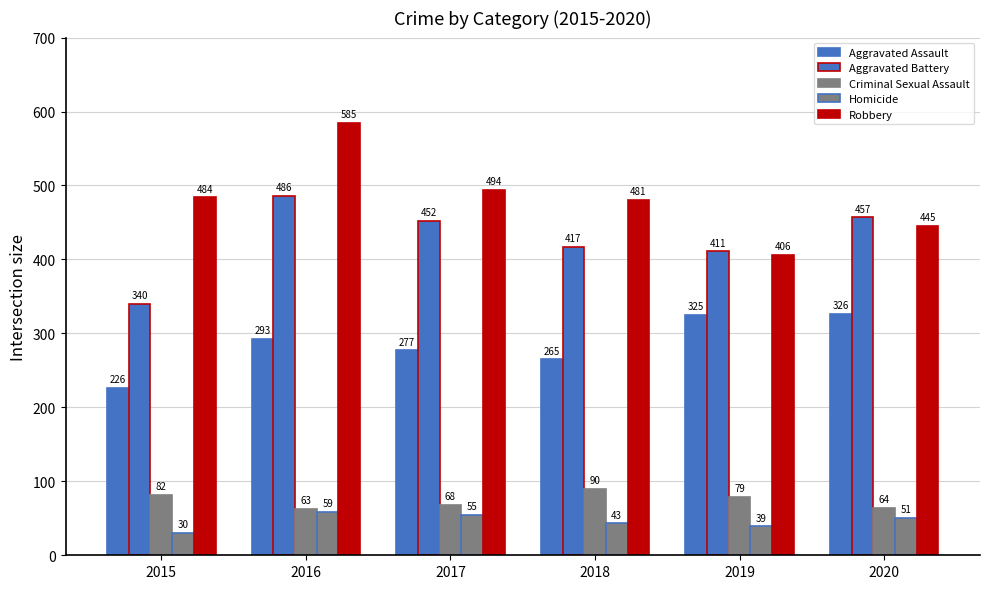

What is the sum of all Aggravated Battery values?

2563